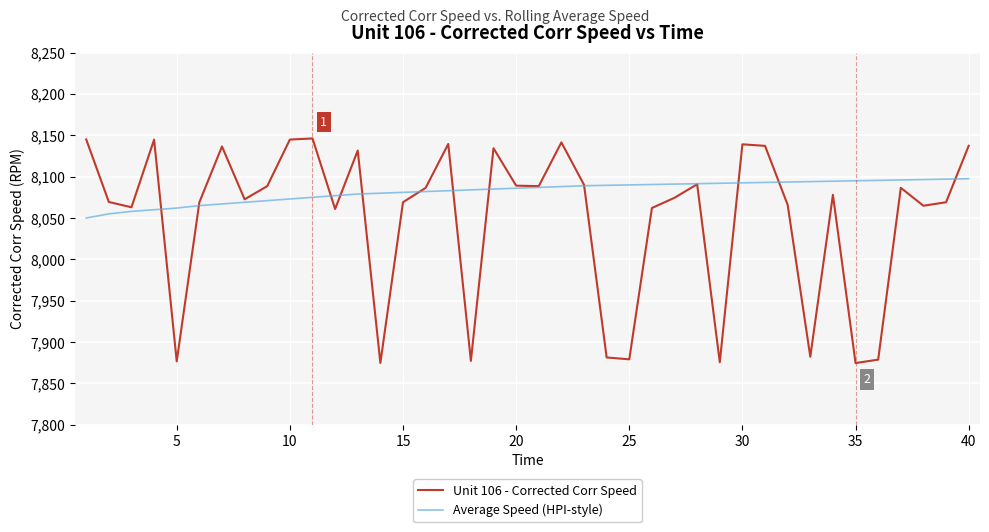

At how many categories does at least one series exceed 7978?

40